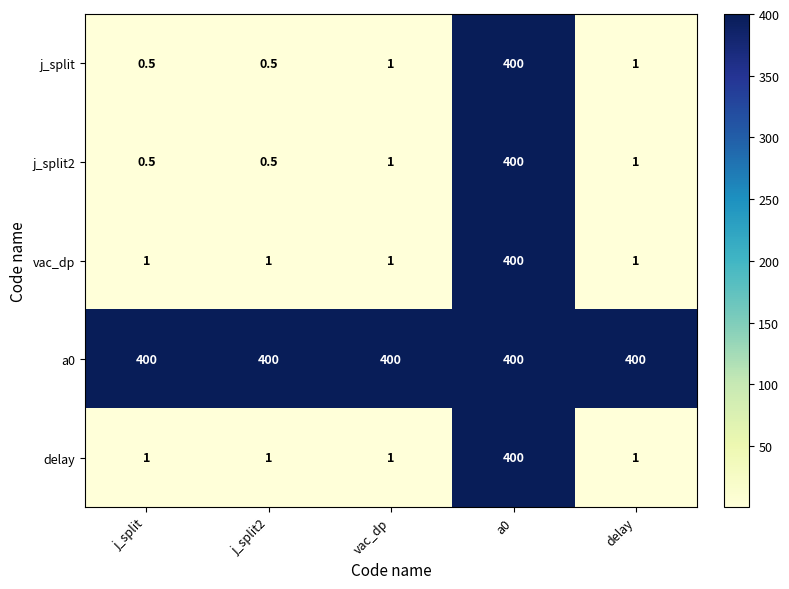

What is the approximate value of j_split2 at a0?

400.0